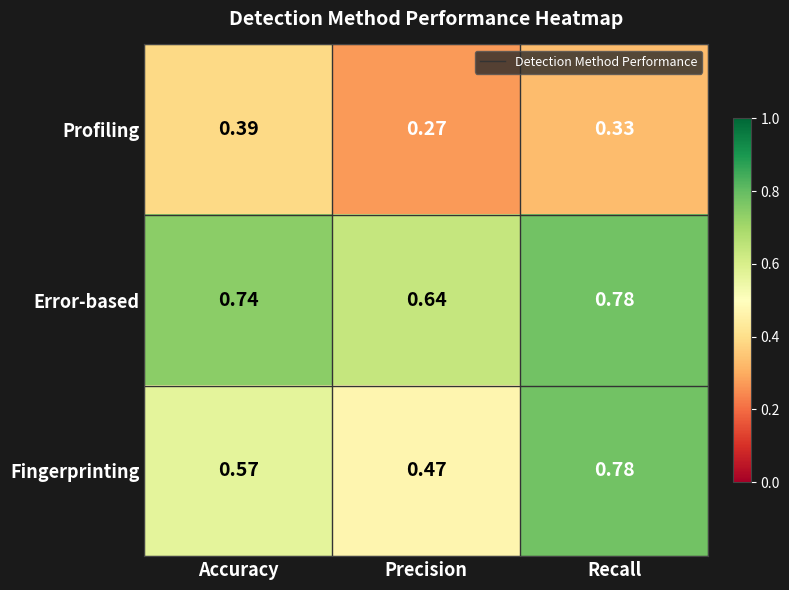

Between Accuracy and Recall, which series saw the biggest shift?

Fingerprinting